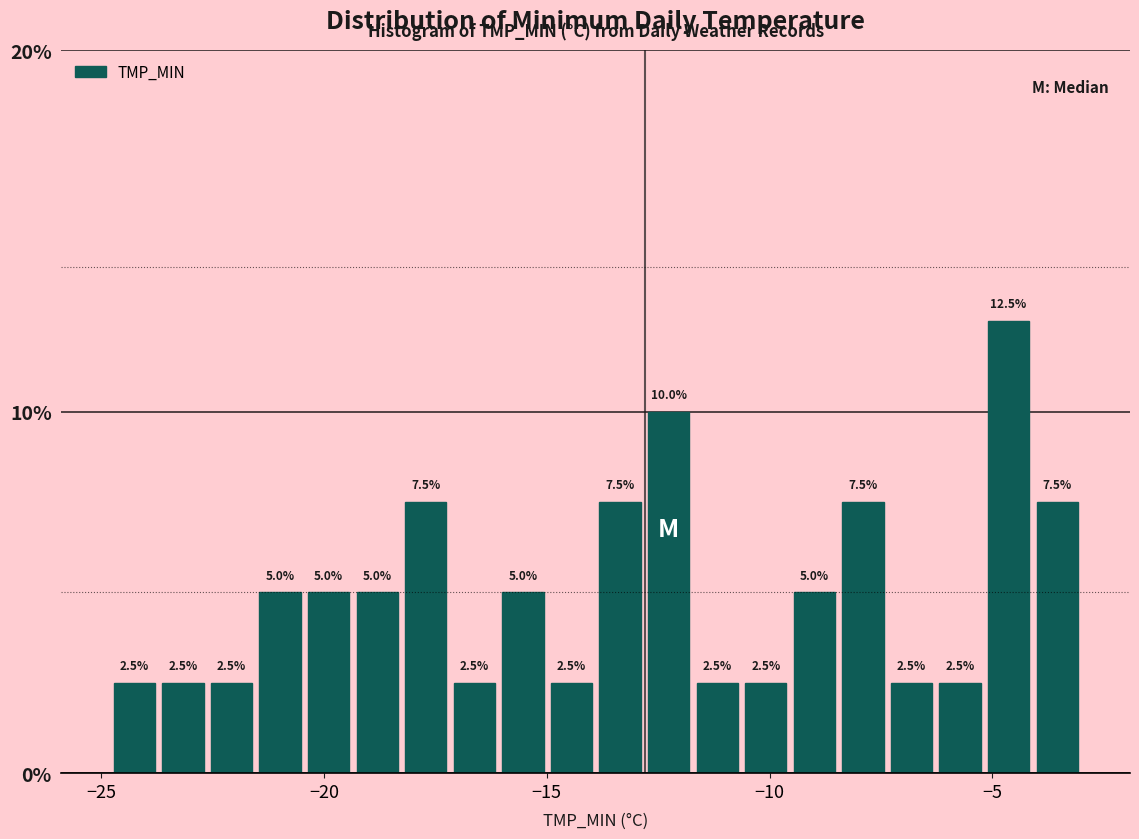

Around what value on the x-axis is the tallest bar? Give the approximate position of its centre, as read against the axis.

-4.5